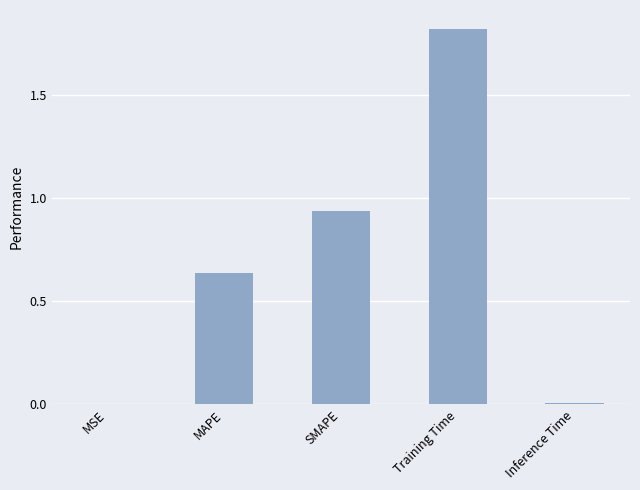

What is the sum of all values?

3.4